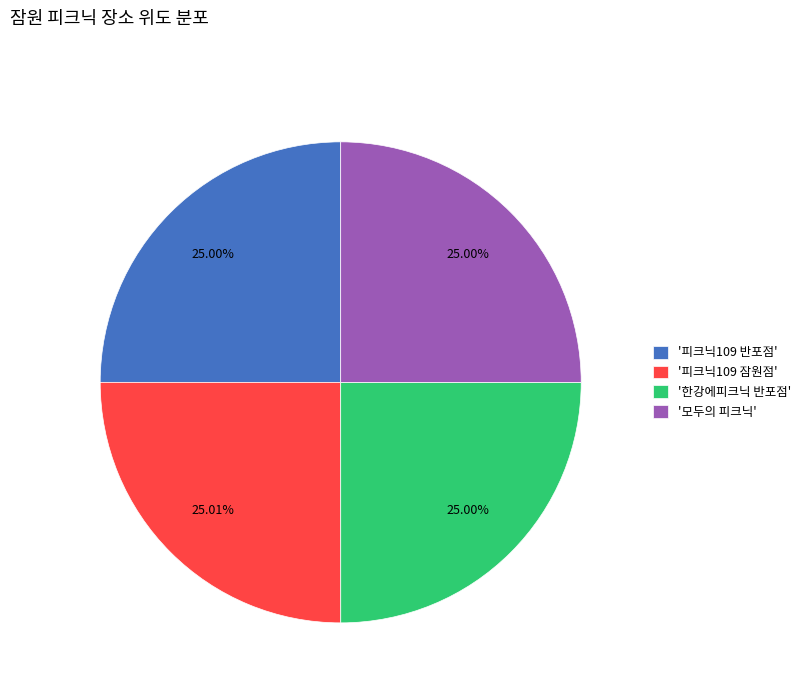

How many segments does this pie chart have?

4